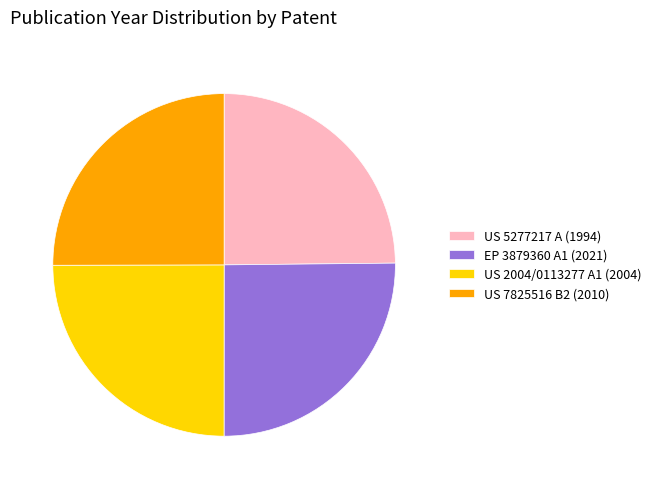

True or false: US 2004/0113277 A1 (2004) accounts for 37% of the total.

False